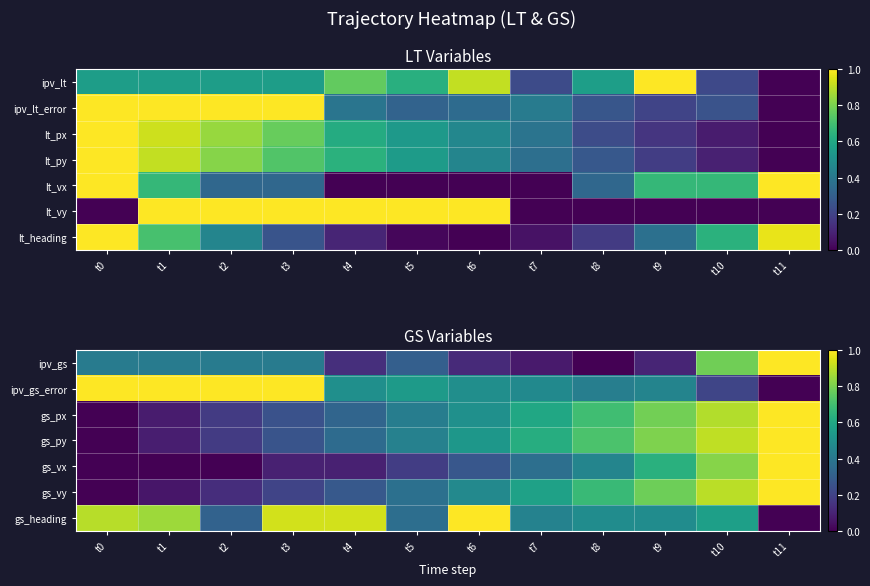

Which category has the highest value in the ipv_gs series?

t11